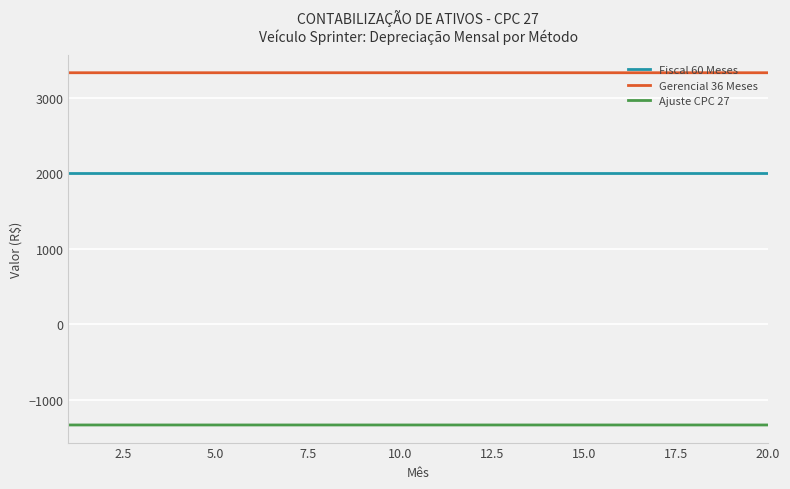

Rank the series by their average value, from highest to lowest.

Gerencial 36 Meses, Fiscal 60 Meses, Ajuste CPC 27